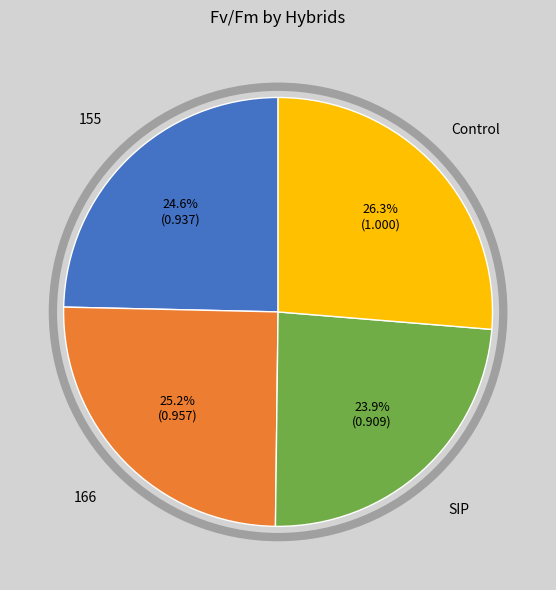

Does any single category account for the majority?

No